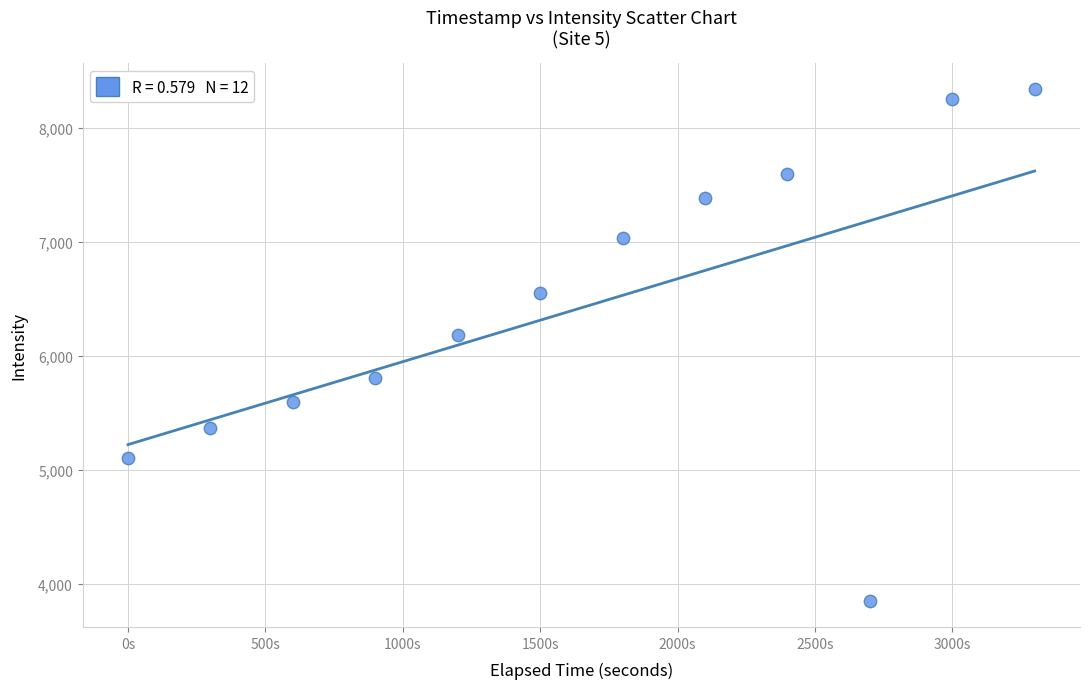

What is the range of Y values (max minus min)?

4492.7